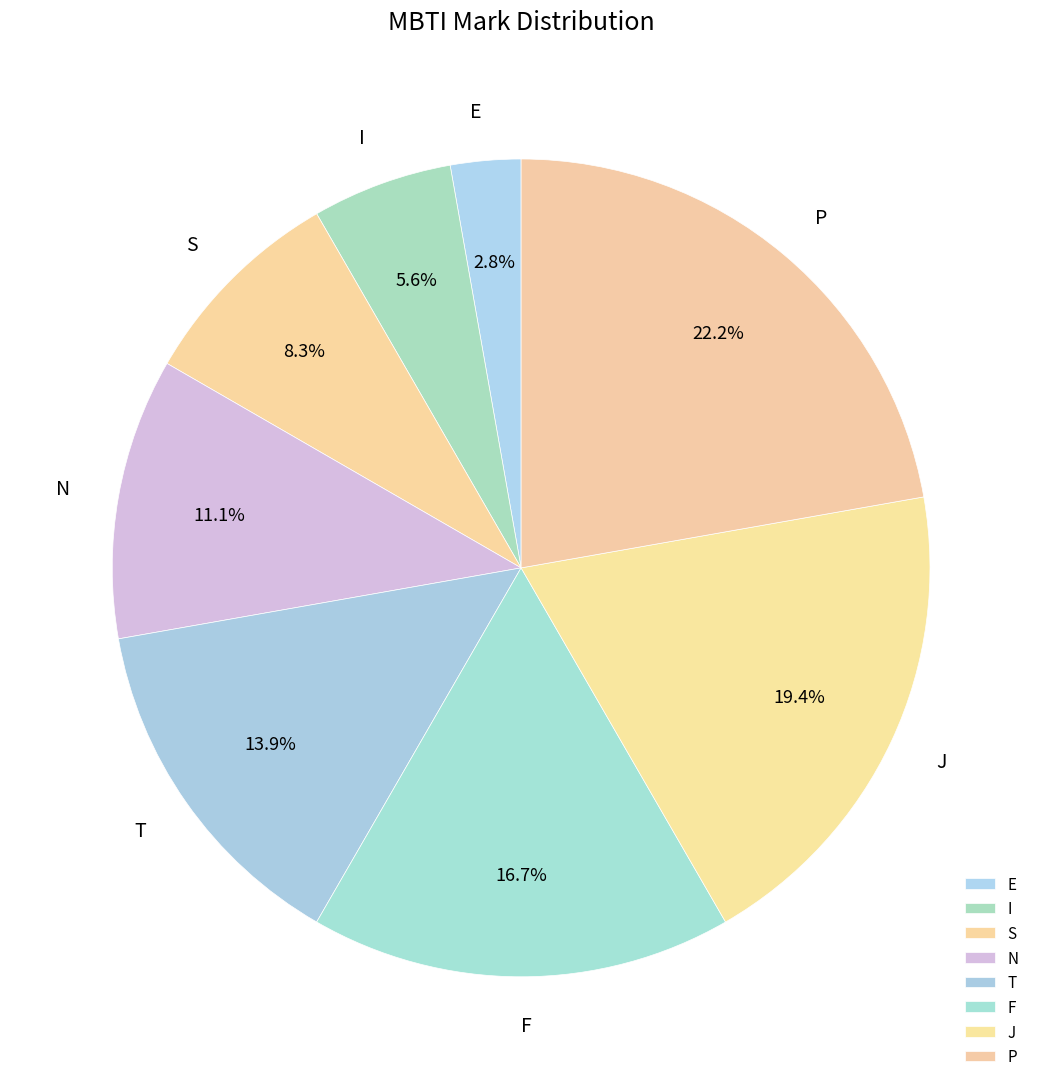

What is the largest slice in the pie chart?

P